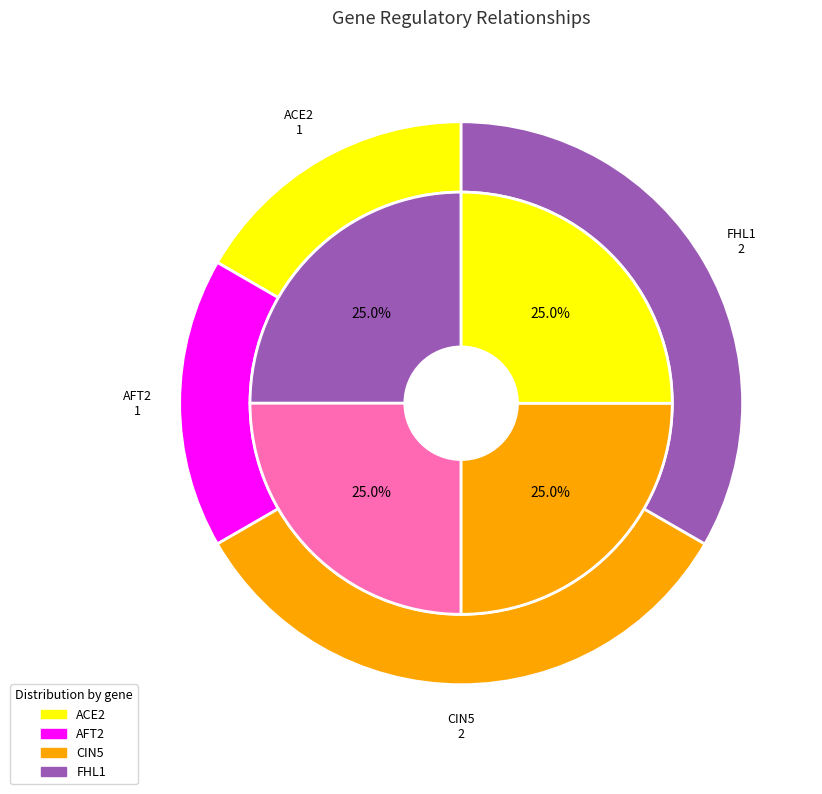

Rank the series by their maximum value, from highest to lowest.

ACE2, AFT2, CIN5, FHL1